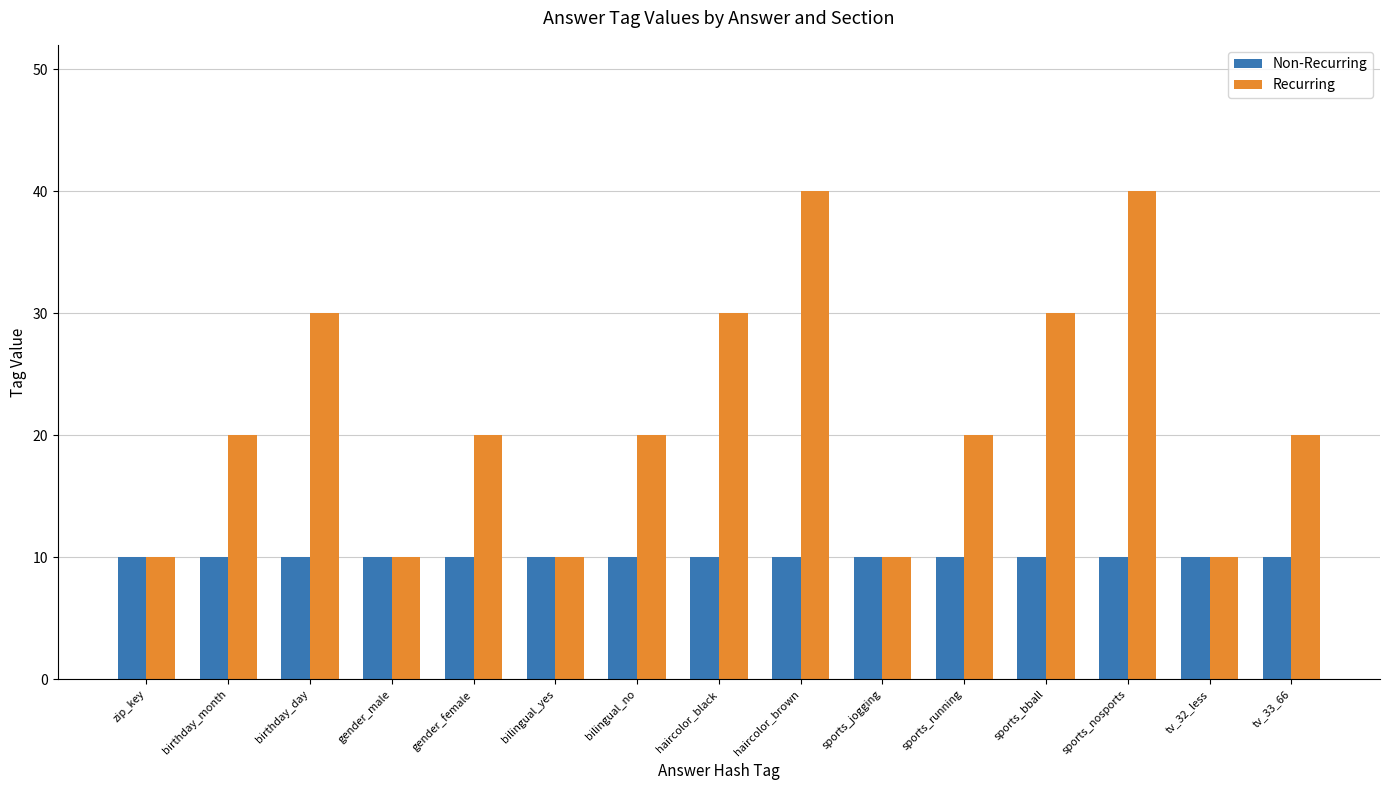

What is the minimum value for Non-Recurring?

10